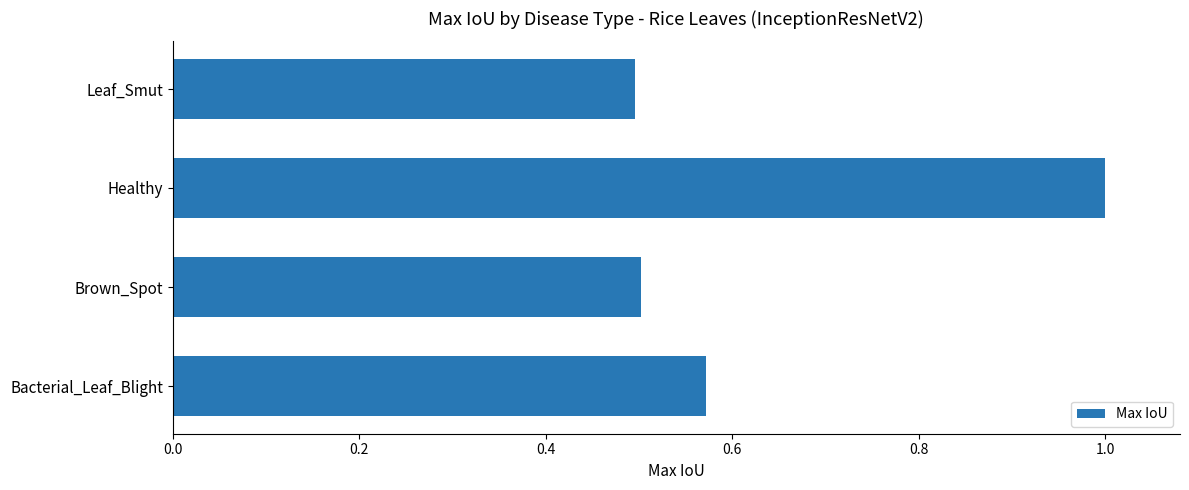

Is it true that the value at Healthy is 1.0?

True